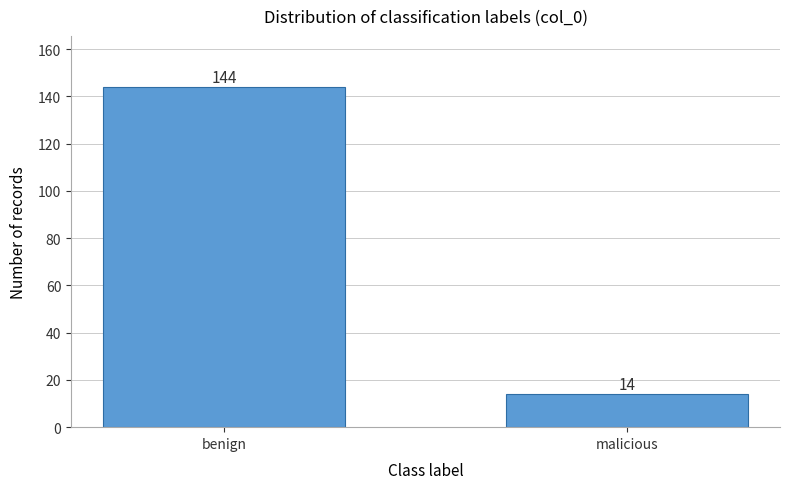

Reading left to right, what are all the values shown in this chart?

benign=144	malicious=14